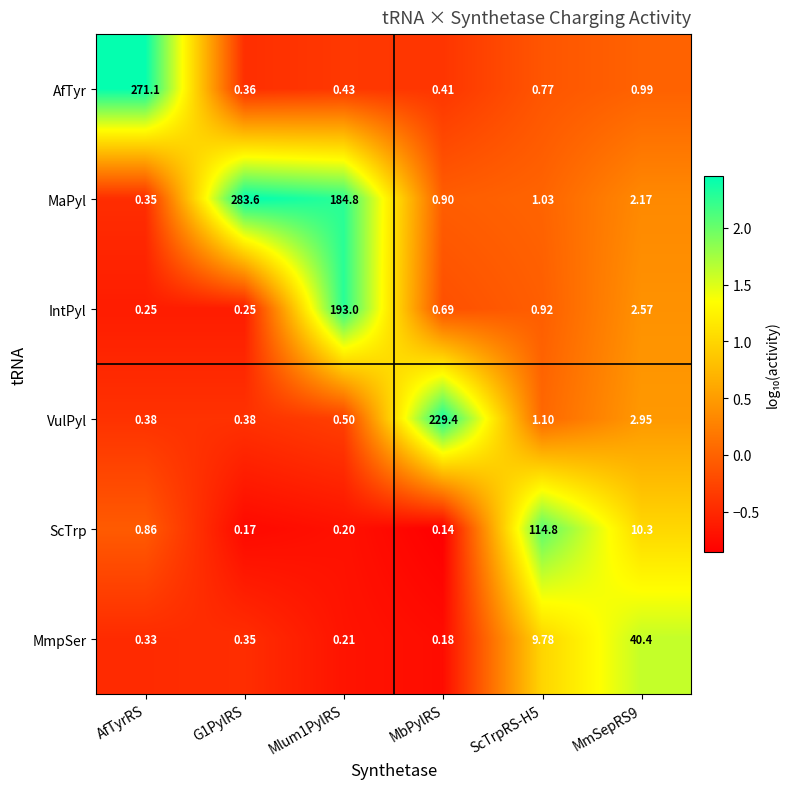

At which category is the sum across all series the highest?

Mlum1PylRS